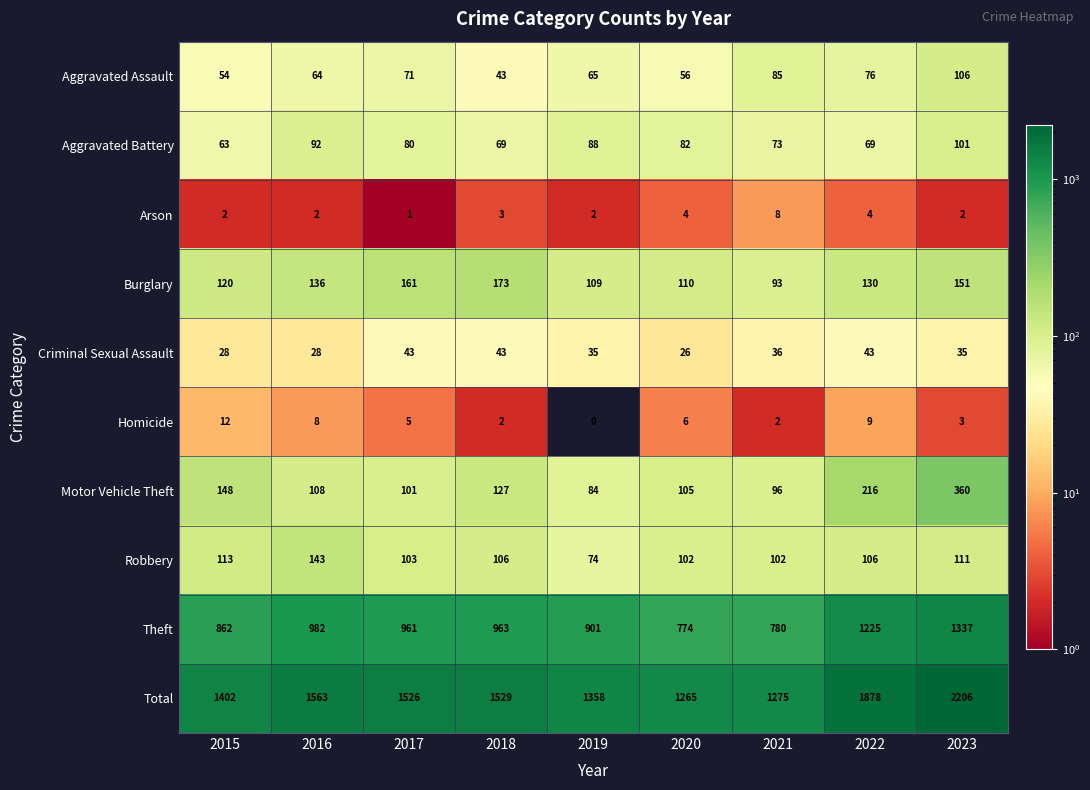

True or false: Theft has a value of 862 at 2015.

True